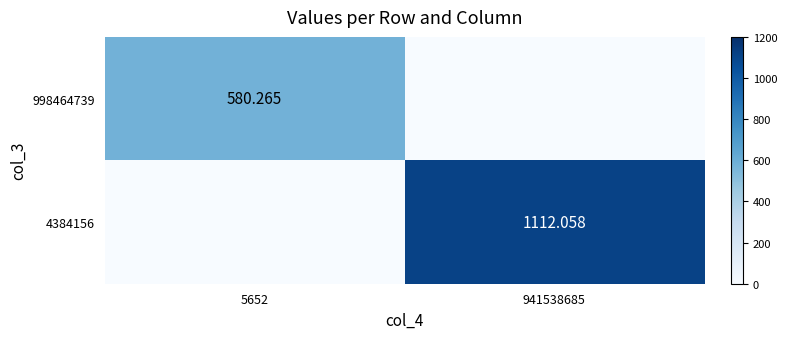

True or false: 998464739 has a value of 0.0 at 941538685.

True